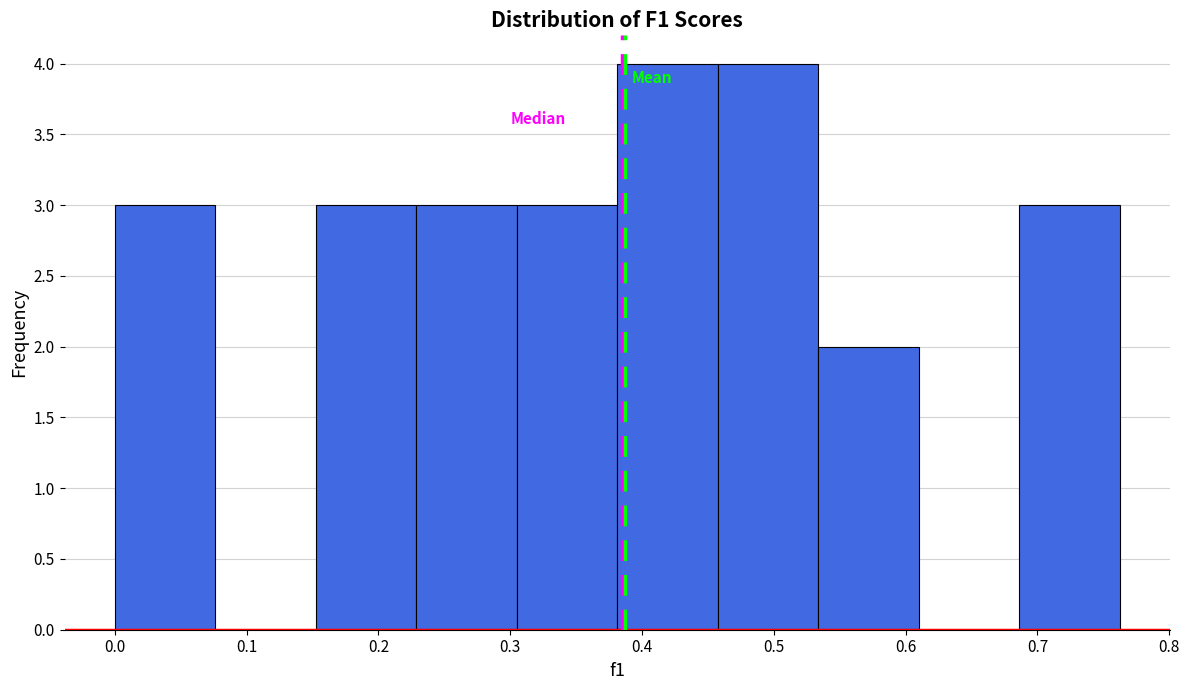

How tall is the bar that spans 0.31 to 0.38 on the x-axis? Neither the bar edges nor the heights are printed on the chart, so give them approximately, as read against the axes.

3